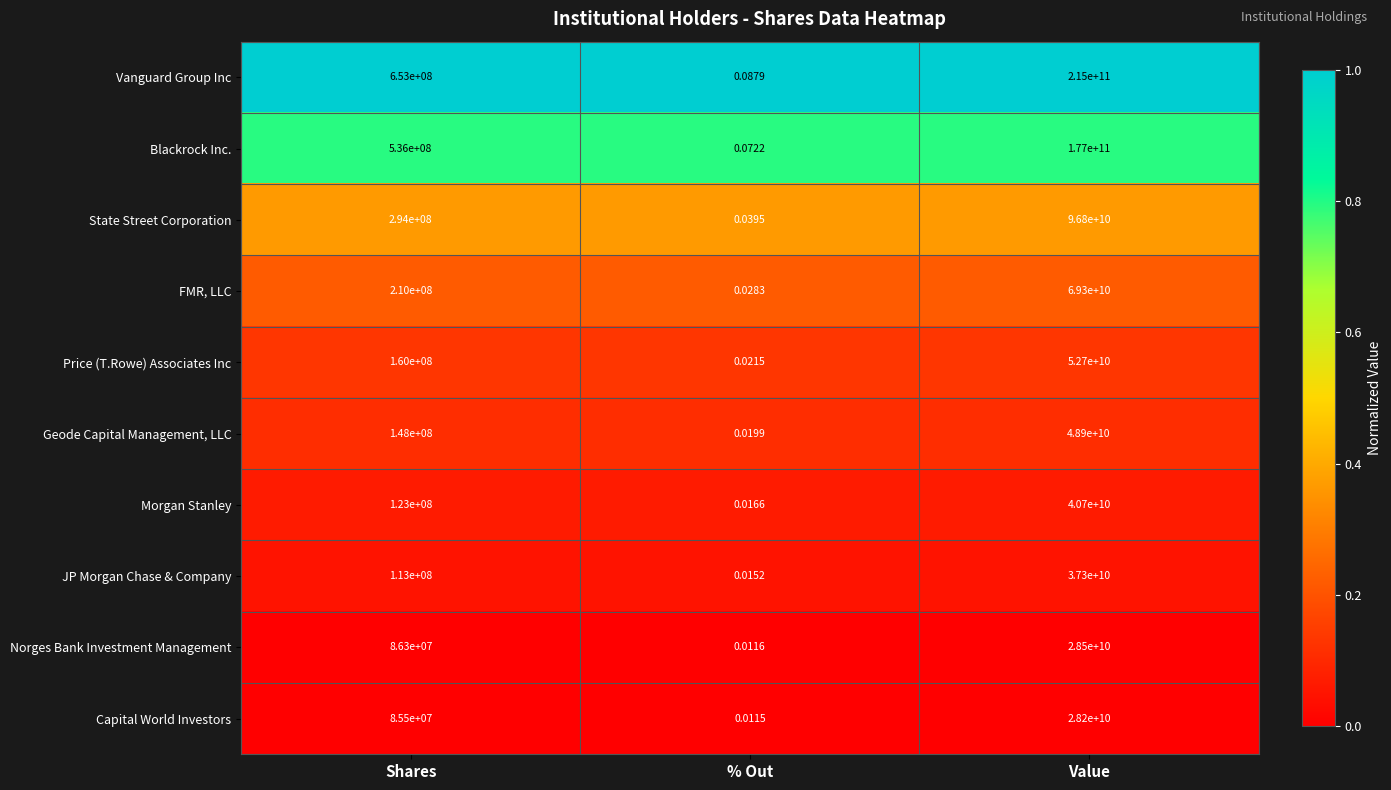

At which label is State Street Corporation closest to 48400000000?

Shares